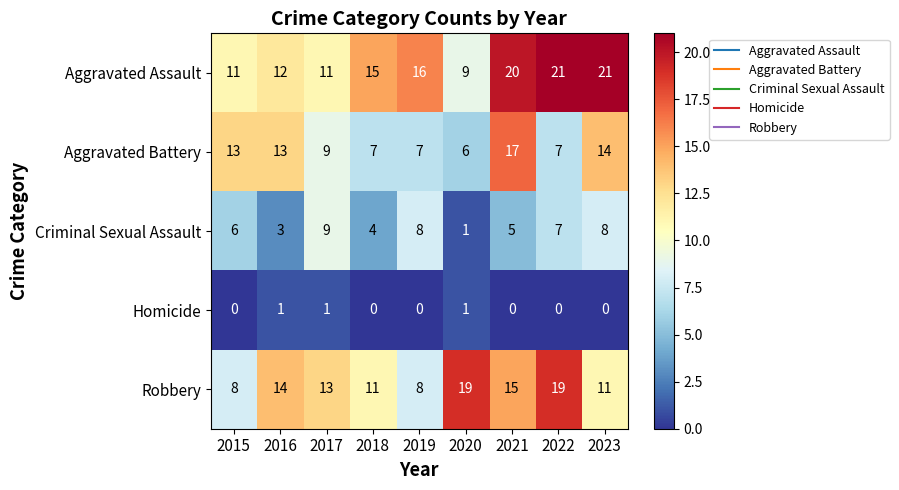

Count the Criminal Sexual Assault values in the range 4 to 8.

6